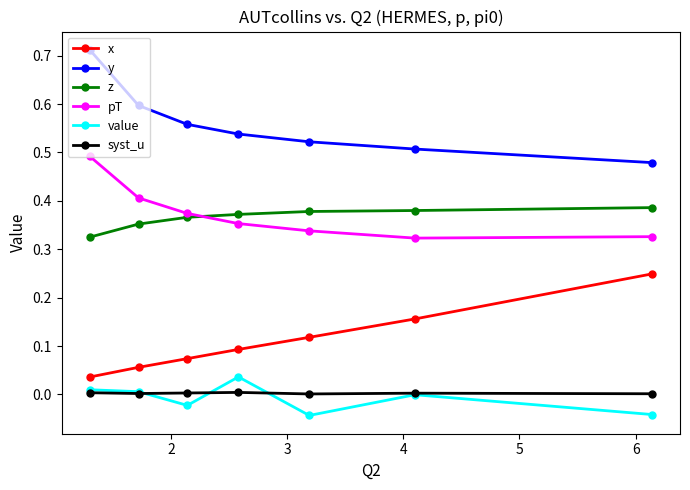

Does the chart have visible grid lines?

No